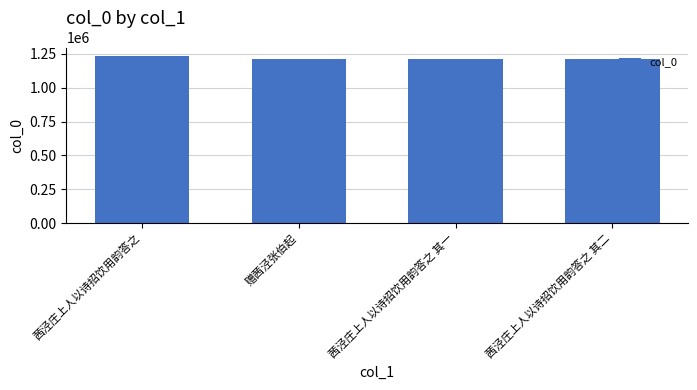

What is the sum of the values at 茜泾庄上人以诗招饮用韵答之 and 赠茜泾张伯起?

2445140